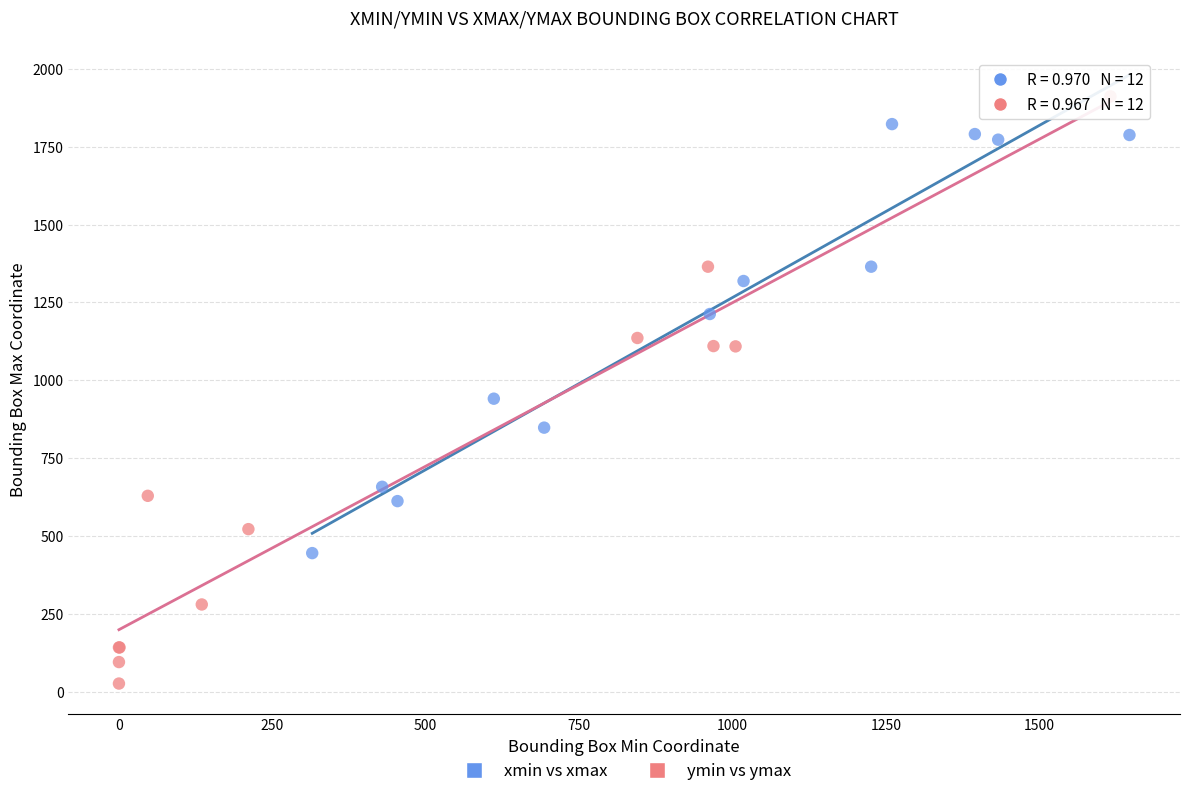

Which series has the widest spread of Y values?

ymin vs ymax